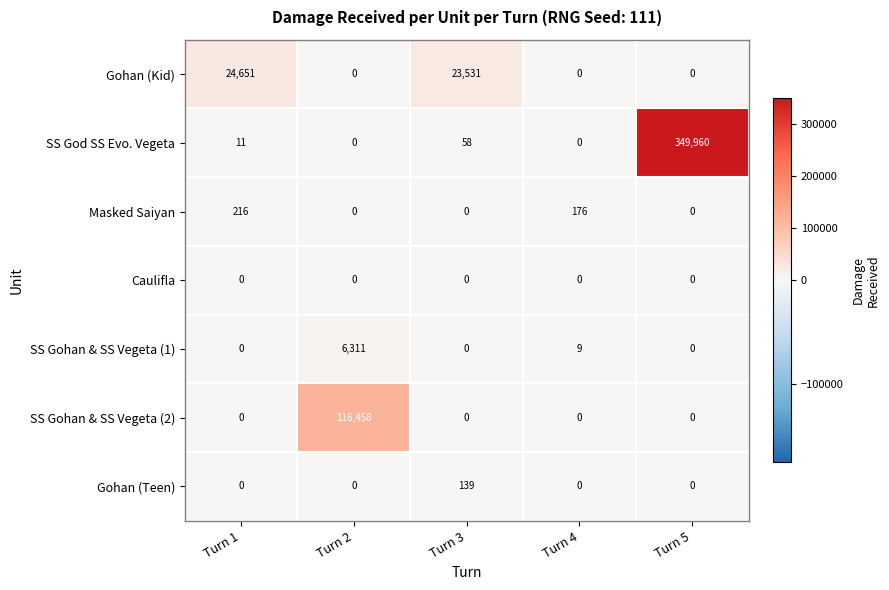

True or false: Gohan (Teen) has a value of 0 at Turn 4.

True